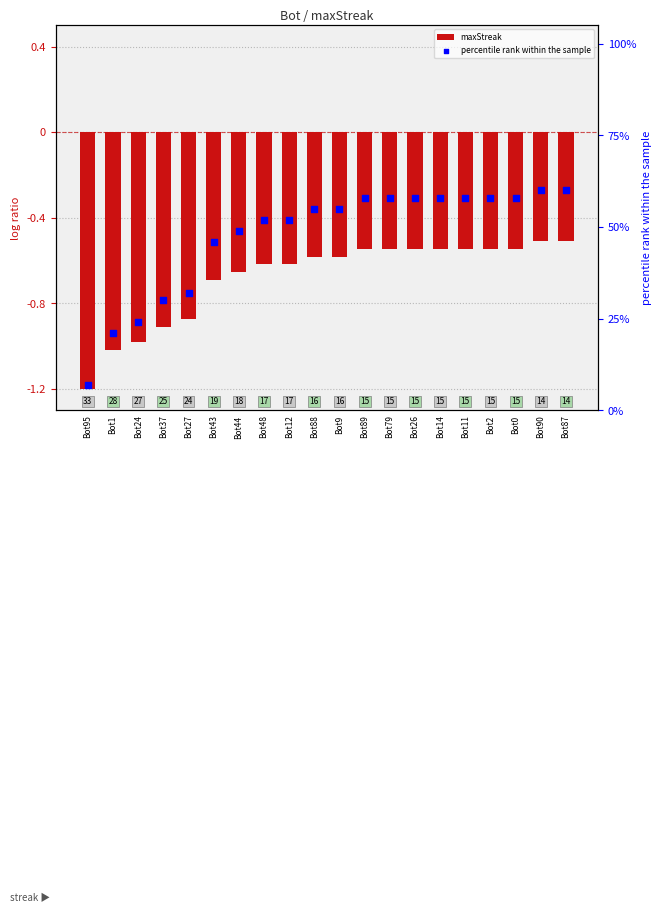

Which series has the widest spread of Y values?

percentile rank within the sample